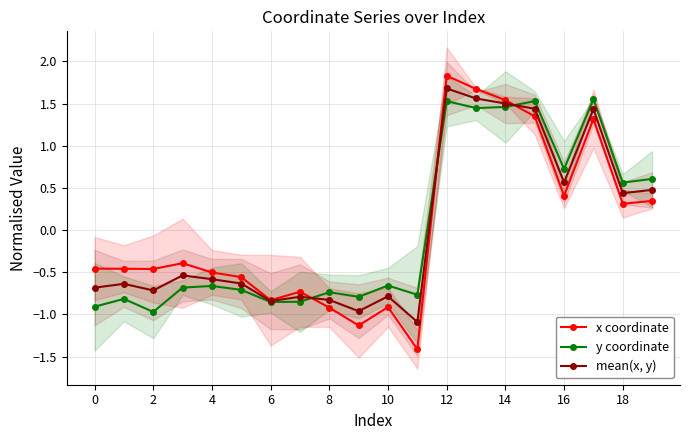

What are all the series names shown in the legend?

x coordinate, y coordinate, mean(x, y)